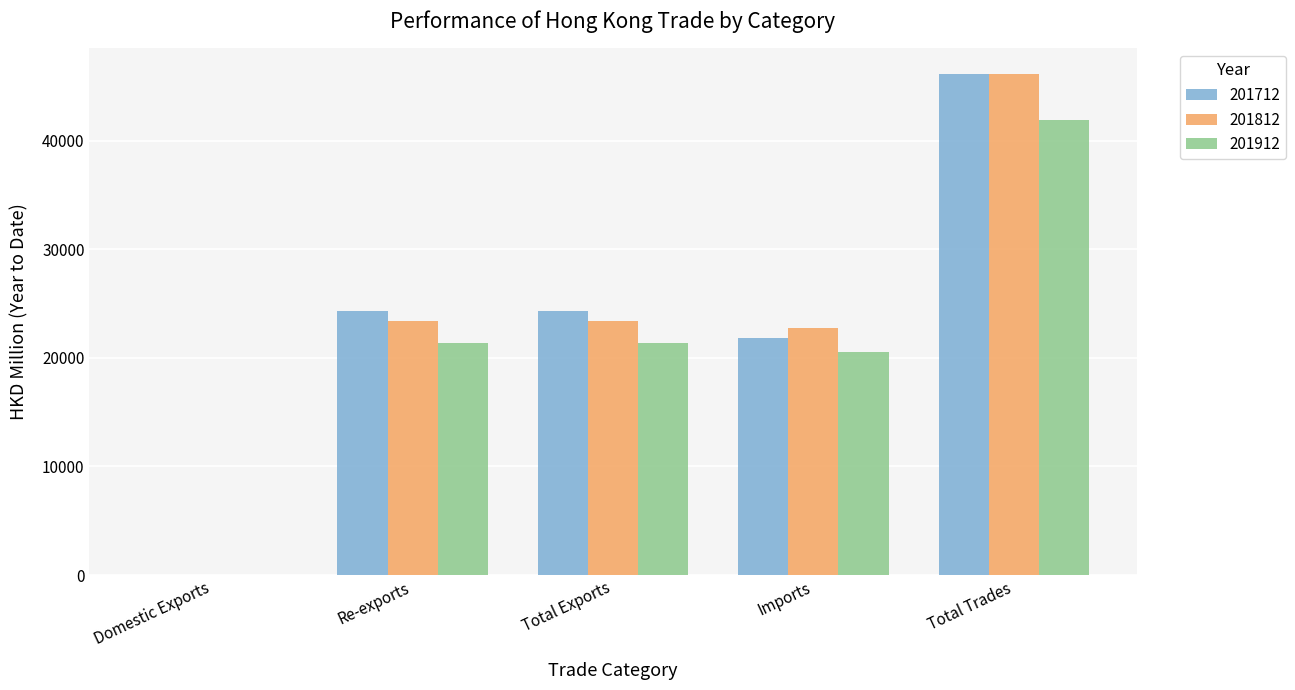

What value does the 201712 series have at Domestic Exports?

9.5